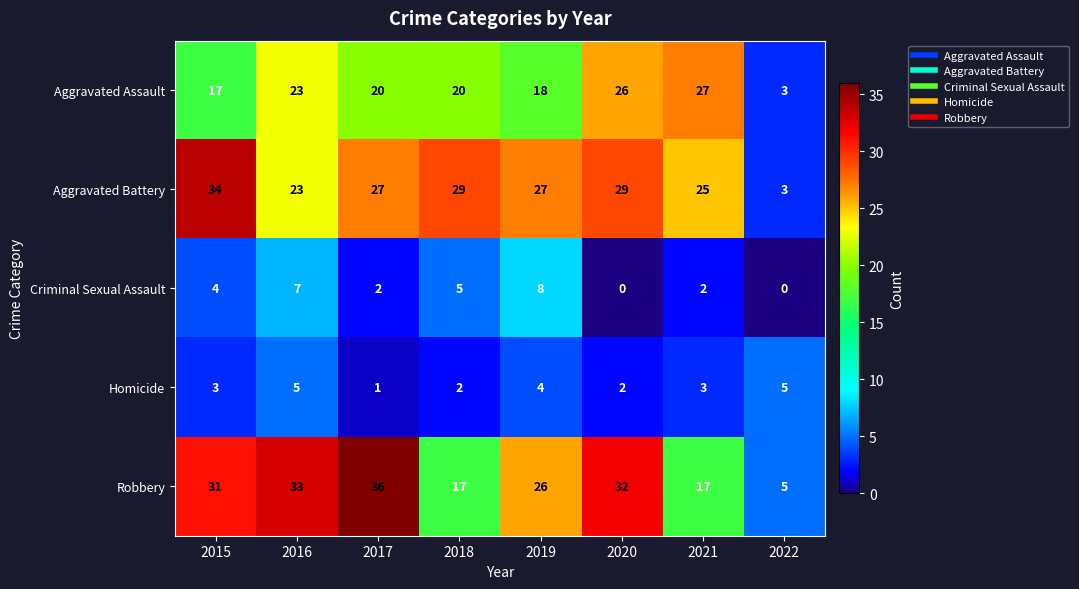

What is the sum of the Robbery values at 2019 and 2021?

43